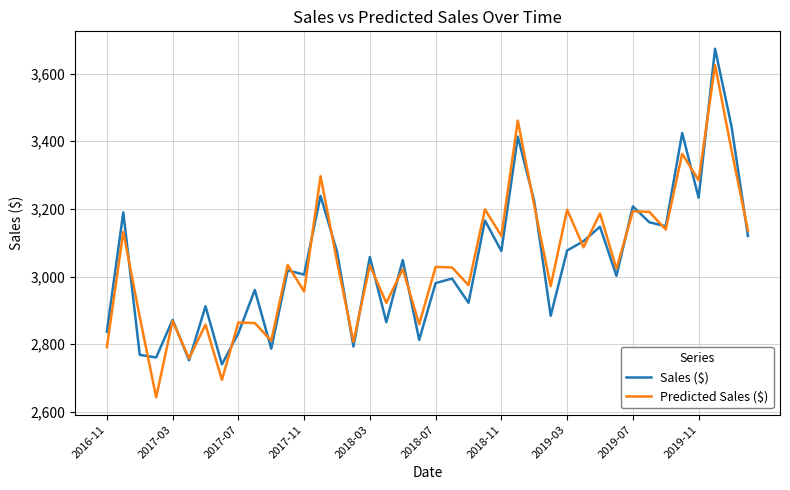

What is the highest value of the Sales ($) series?

3673.3